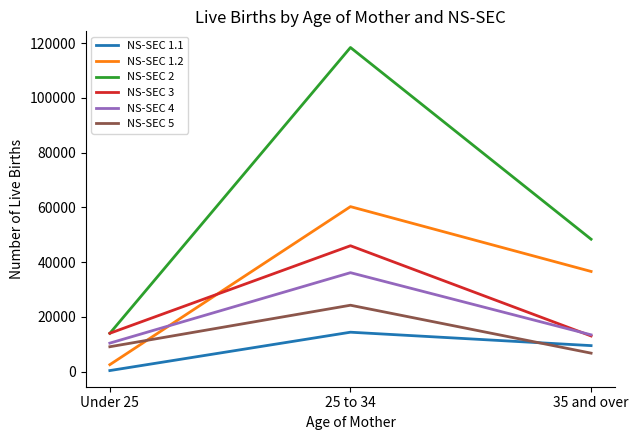

Is it true that NS-SEC 1.1 equals 9504 at 35 and over?

True